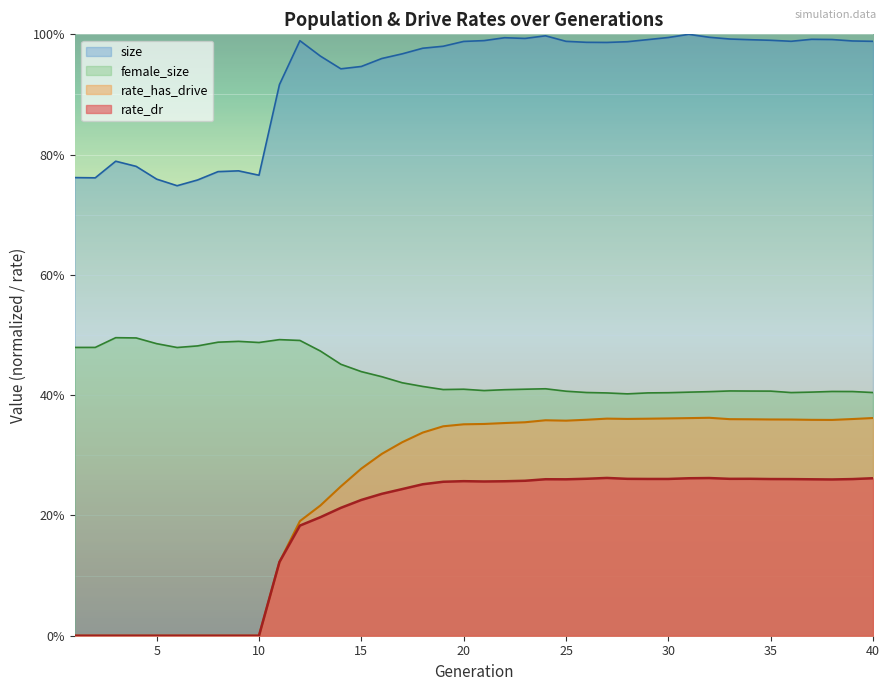

Between 4 and 30, which series saw the biggest shift?

rate_has_drive